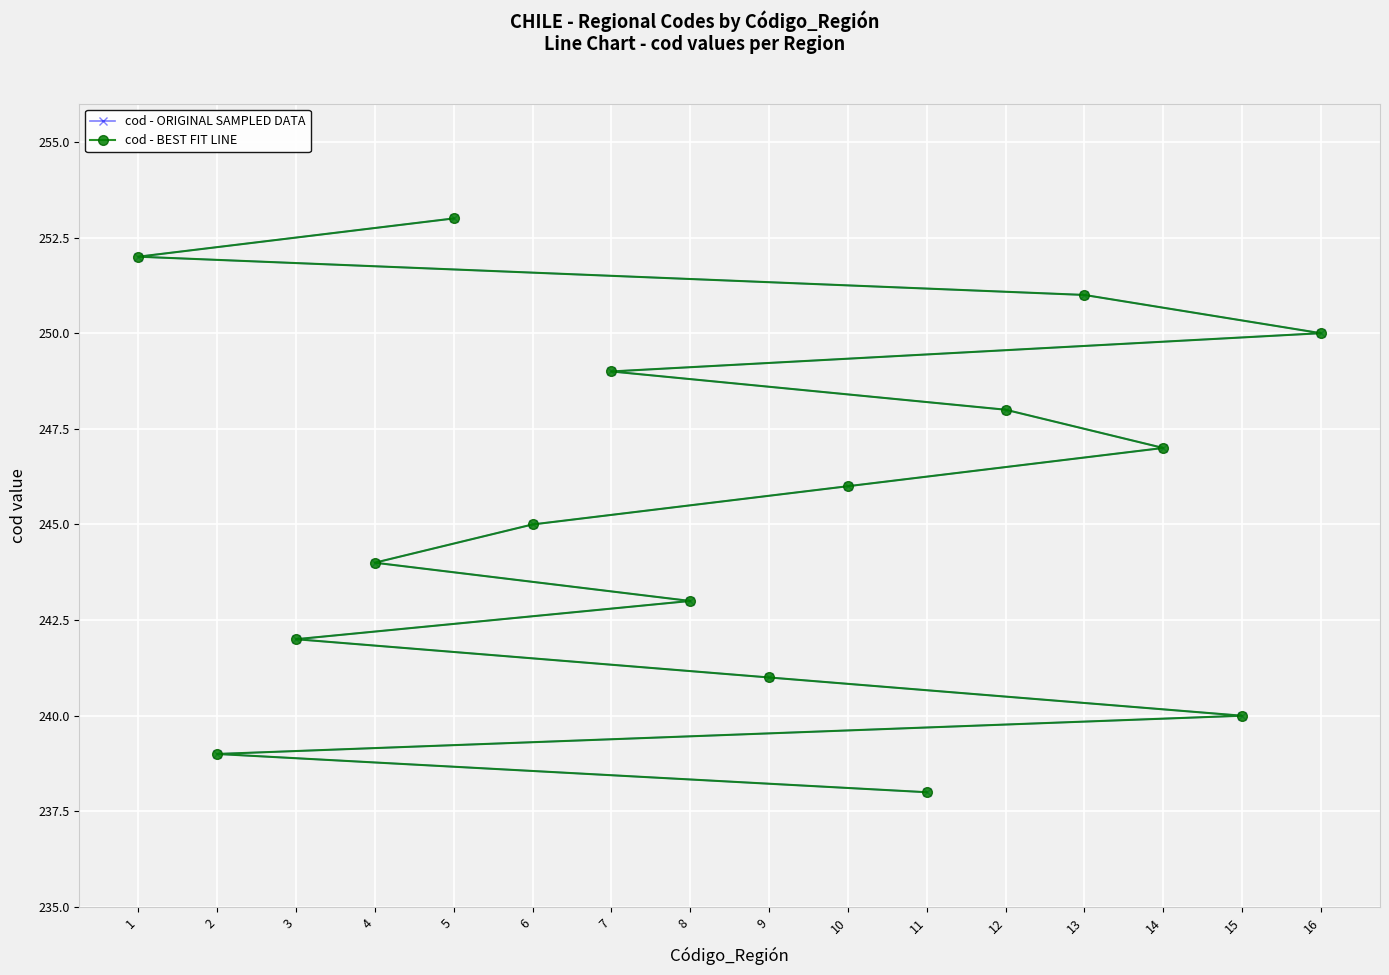

Which category has the lowest value across all series?

11